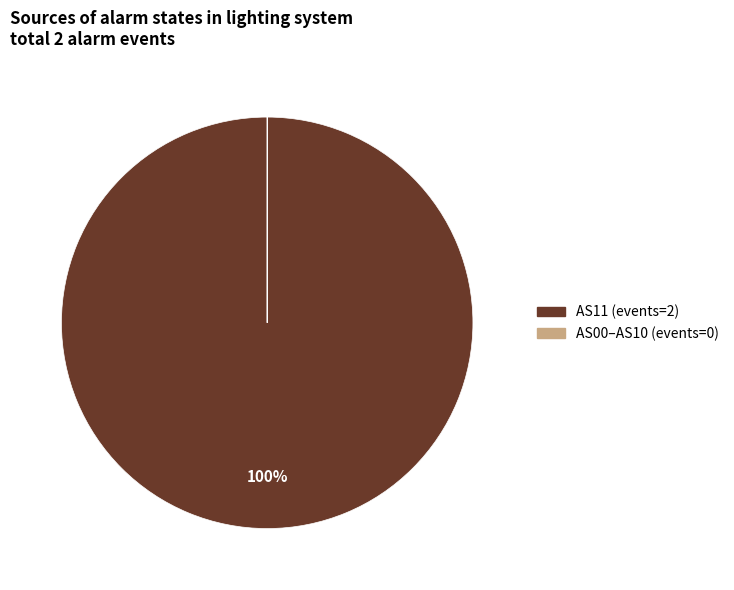

To the nearest percent, what is the average slice percentage?

50%